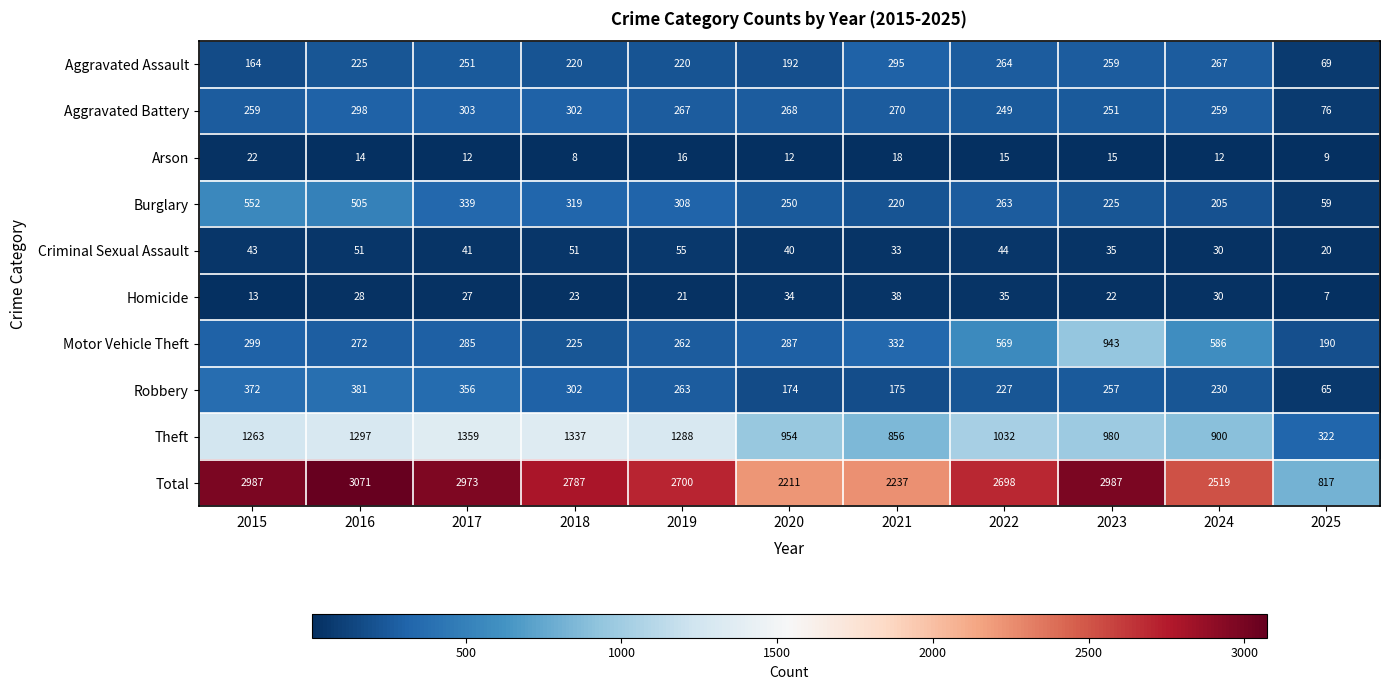

At which label is Aggravated Battery closest to 189?

2022